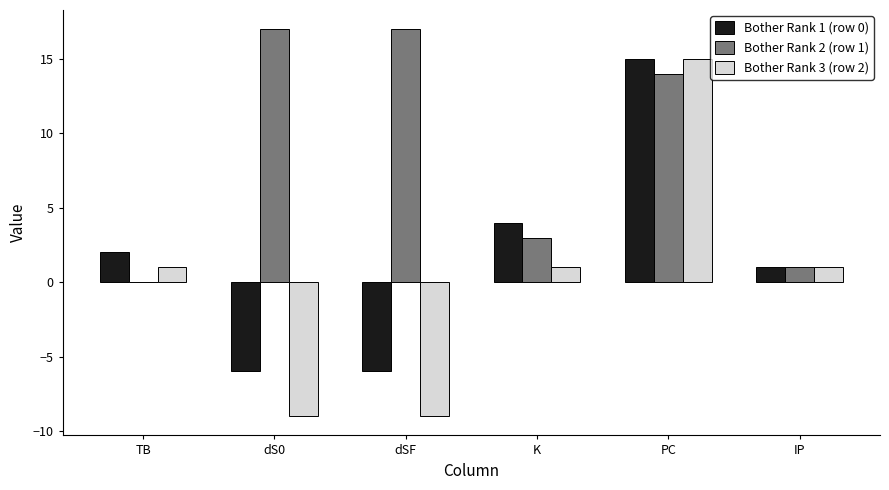

True or false: Bother Rank 2 (row 1) has a value of 6 at PC.

False